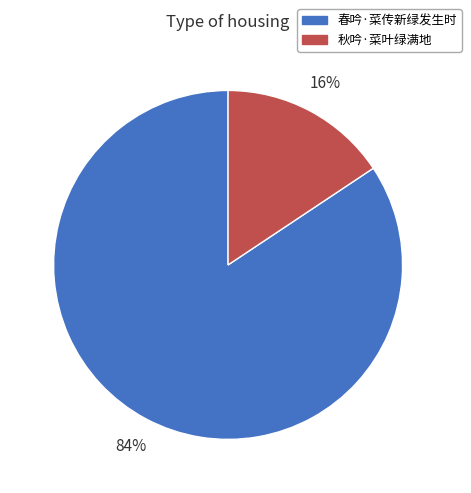

Is the sum of 春吟·菜传新绿发生时 and 秋吟·菜叶绿满地 greater than half?

Yes